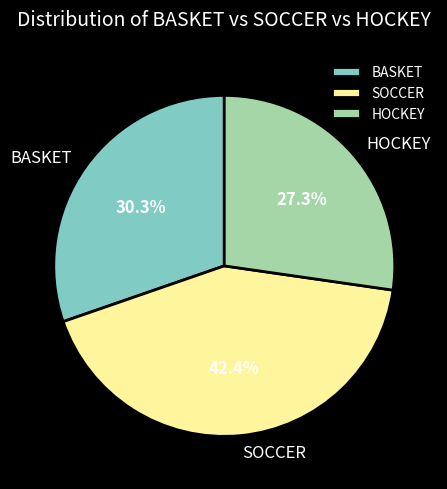

Do BASKET and HOCKEY together represent more than half of the pie?

Yes